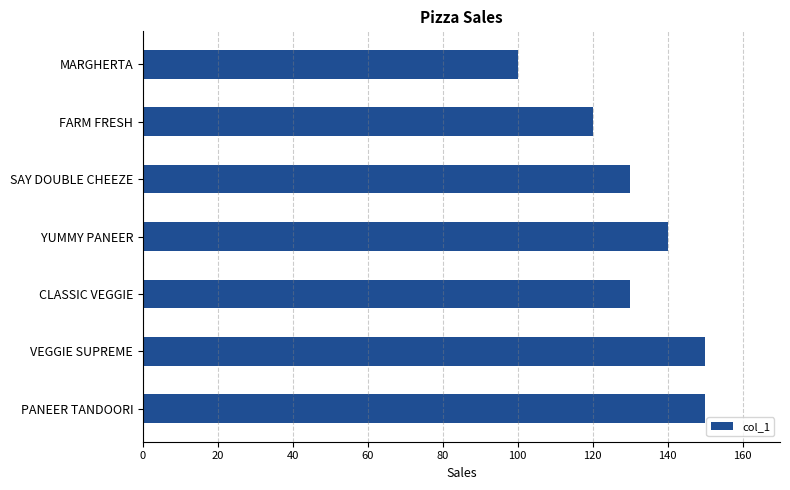

The value at YUMMY PANEER is 89. True or false?

False